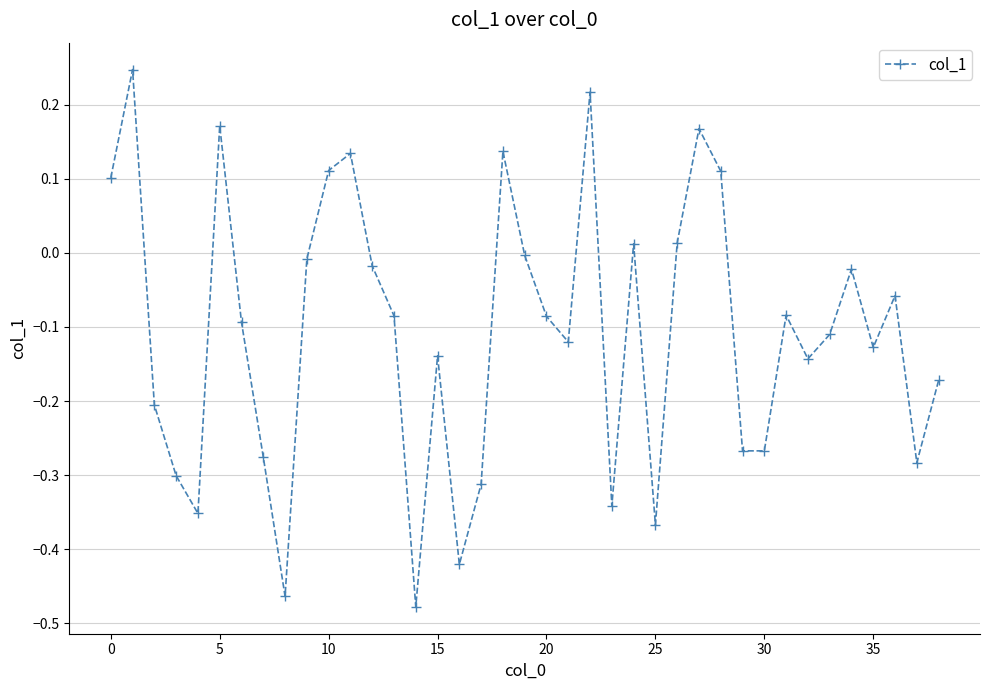

How many points are lower than both their immediate neighbors (excluding endpoints)?

11